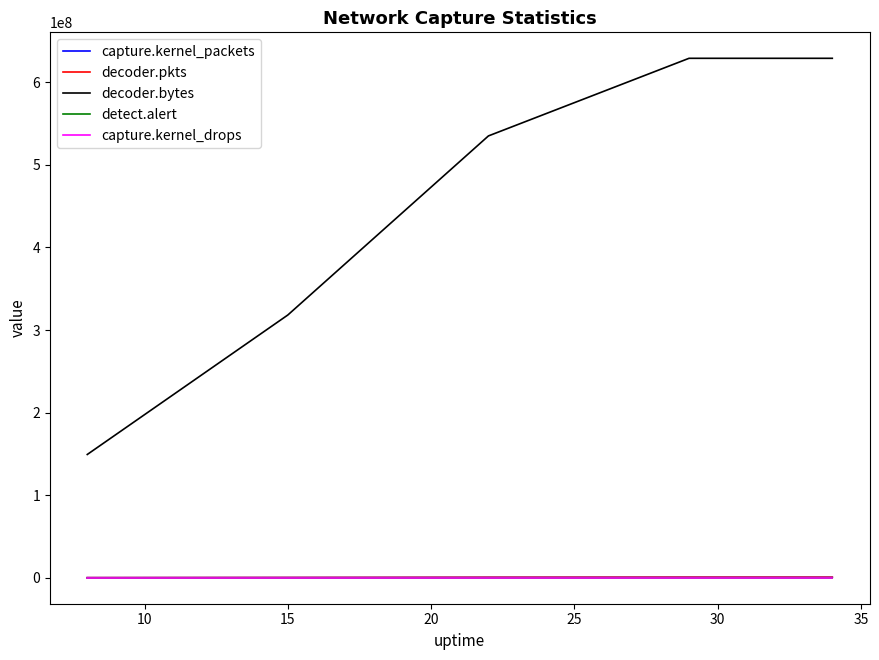

True or false: decoder.bytes and decoder.pkts intersect in this chart.

False